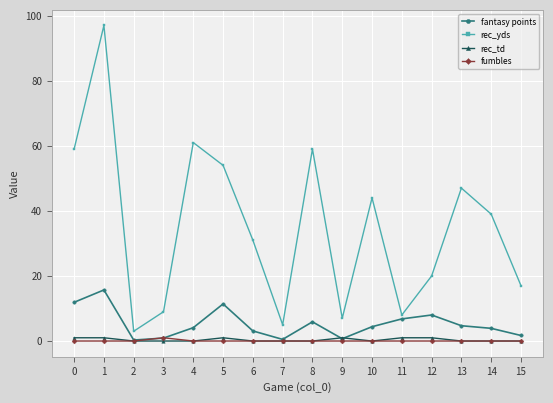

What are all the series names shown in the legend?

fantasy points, rec_yds, rec_td, fumbles